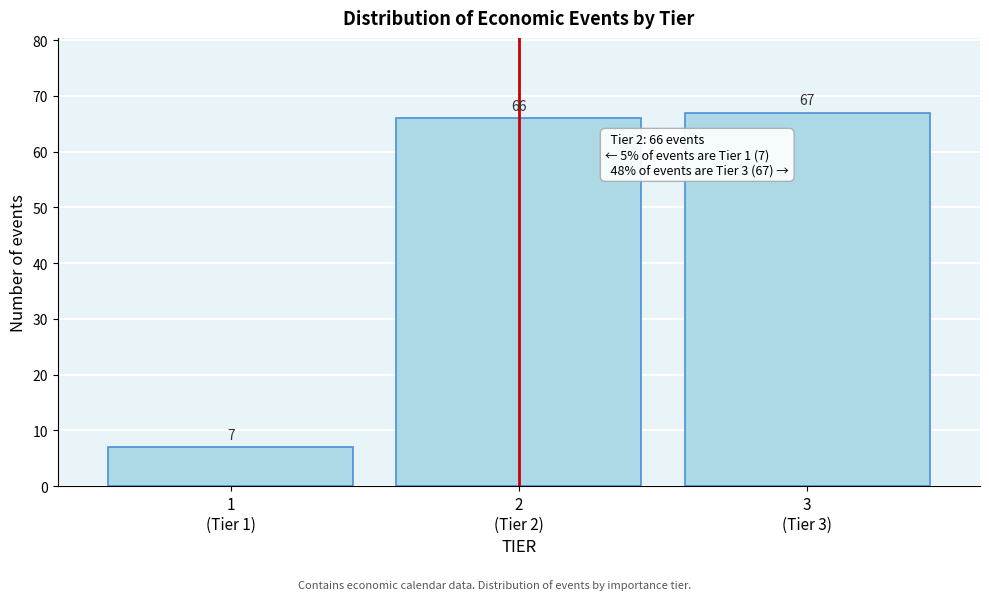

Reading left to right, extract all data points from this chart.

7	66	67